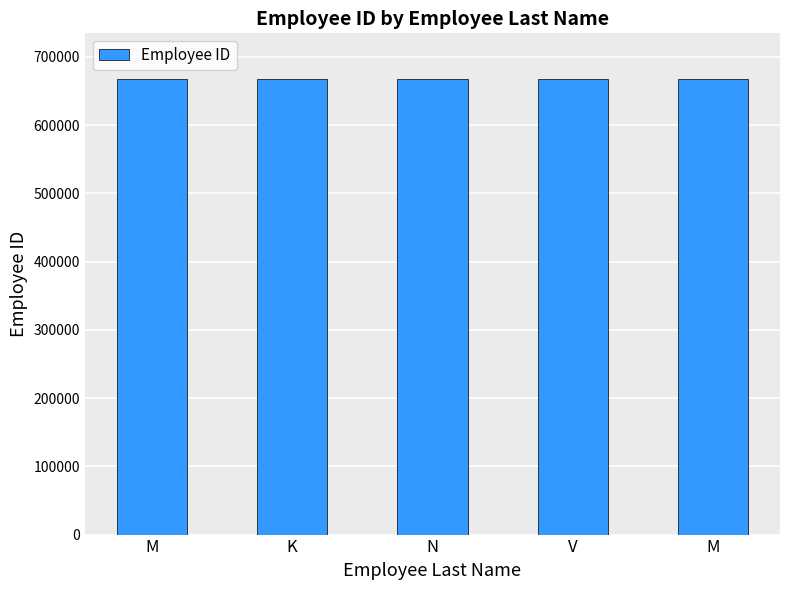

Reading left to right, what are all the values shown in this chart?

M=667790	K=667791	N=667792	V=667793	M=667794